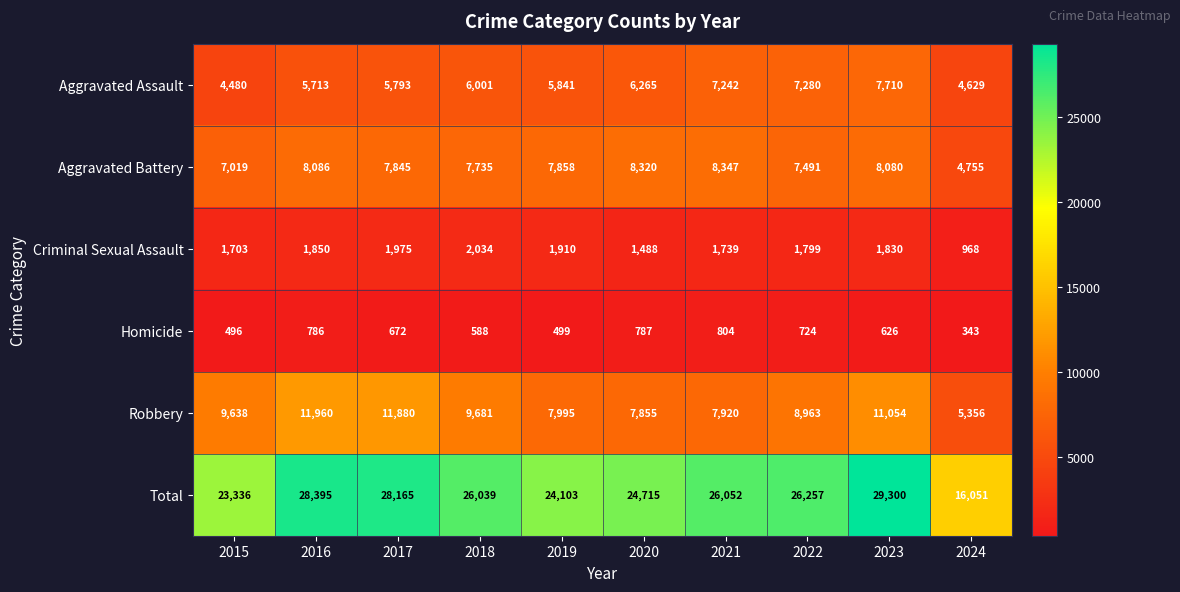

What is the difference between the maximum and minimum values in the Aggravated Battery series?

3592